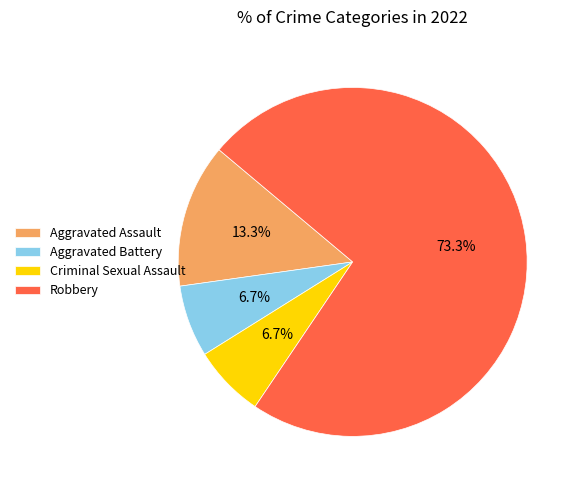

What percentage is the Aggravated Assault slice, to the nearest percent?

13%